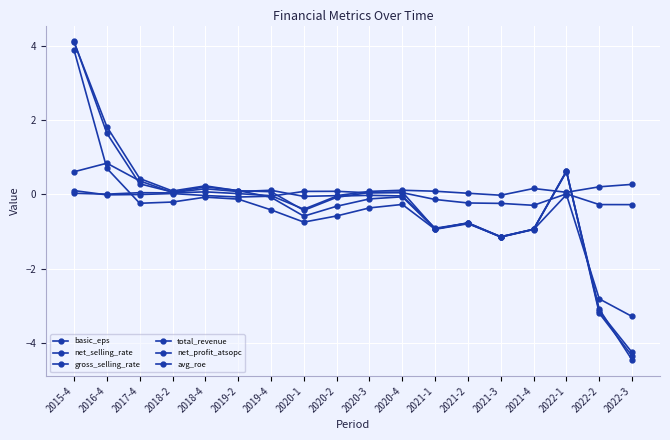

Is it true that basic_eps equals 0.2 at 2018-4?

True